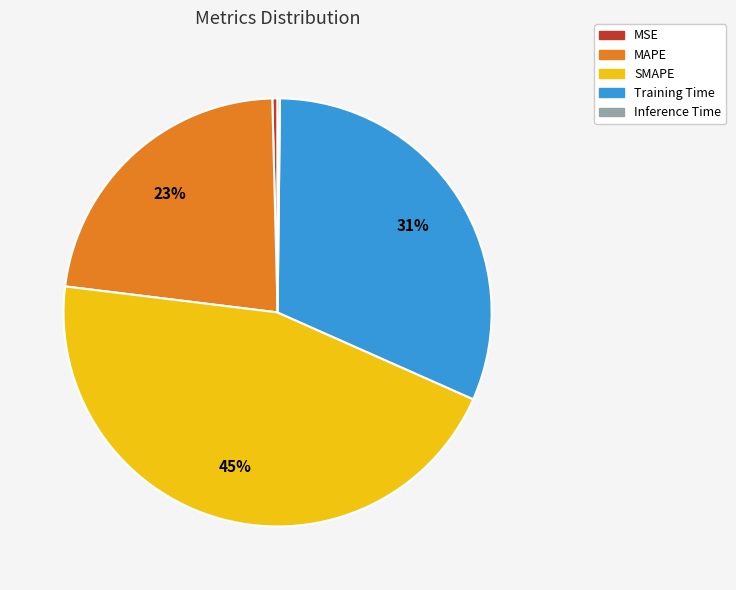

Do MSE and SMAPE together represent more than half of the pie?

No